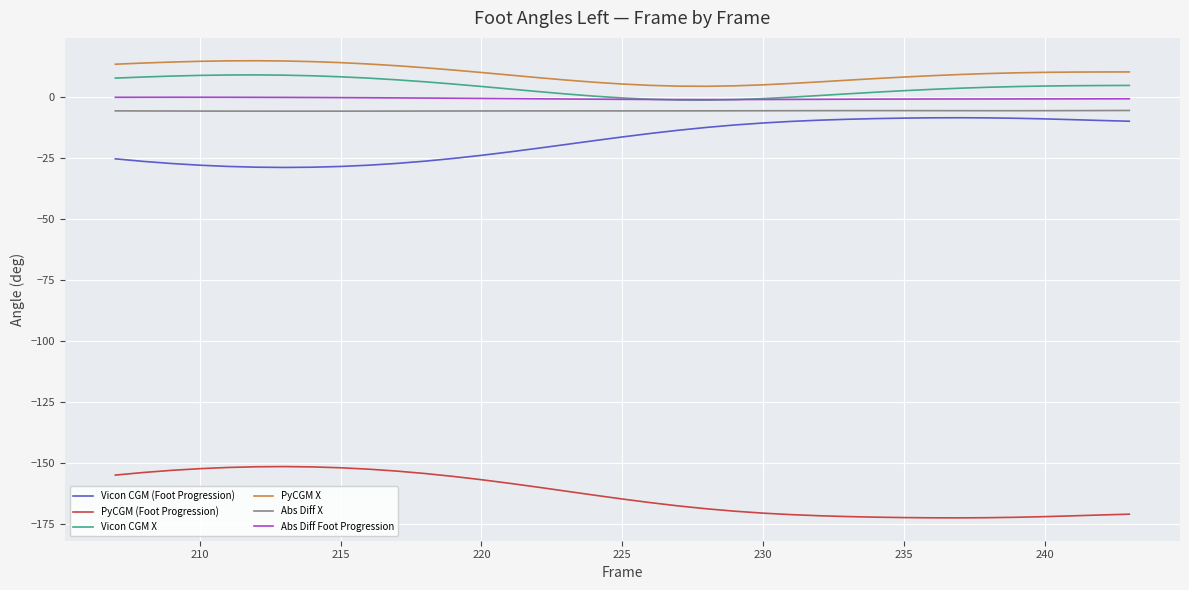

What is the maximum value shown in the chart?

14.8